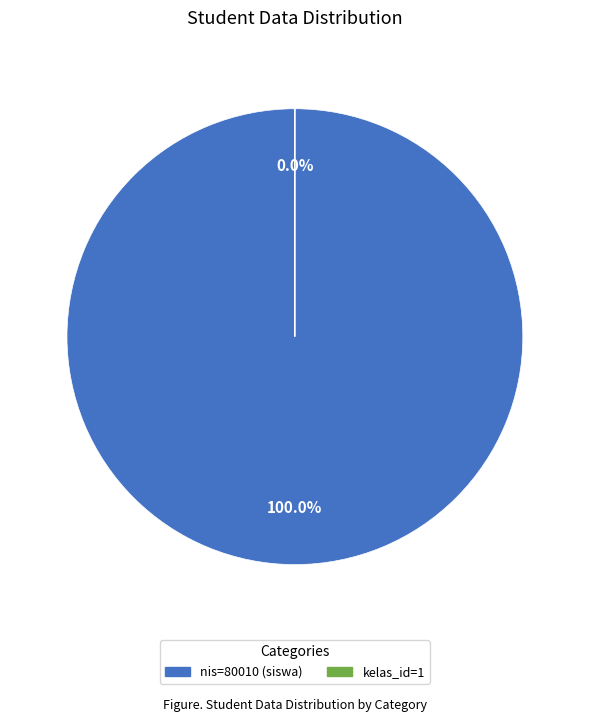

Between kelas_id=1 and nis=80010 (siswa), which is larger?

nis=80010 (siswa)